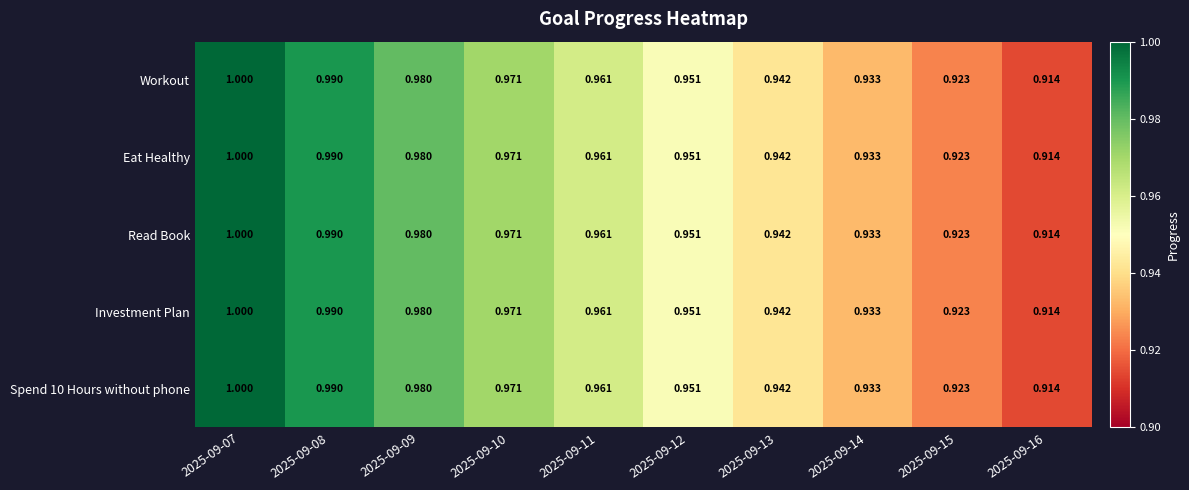

Is the value of Eat Healthy at 2025-09-16 greater than the value of Read Book at 2025-09-08?

No